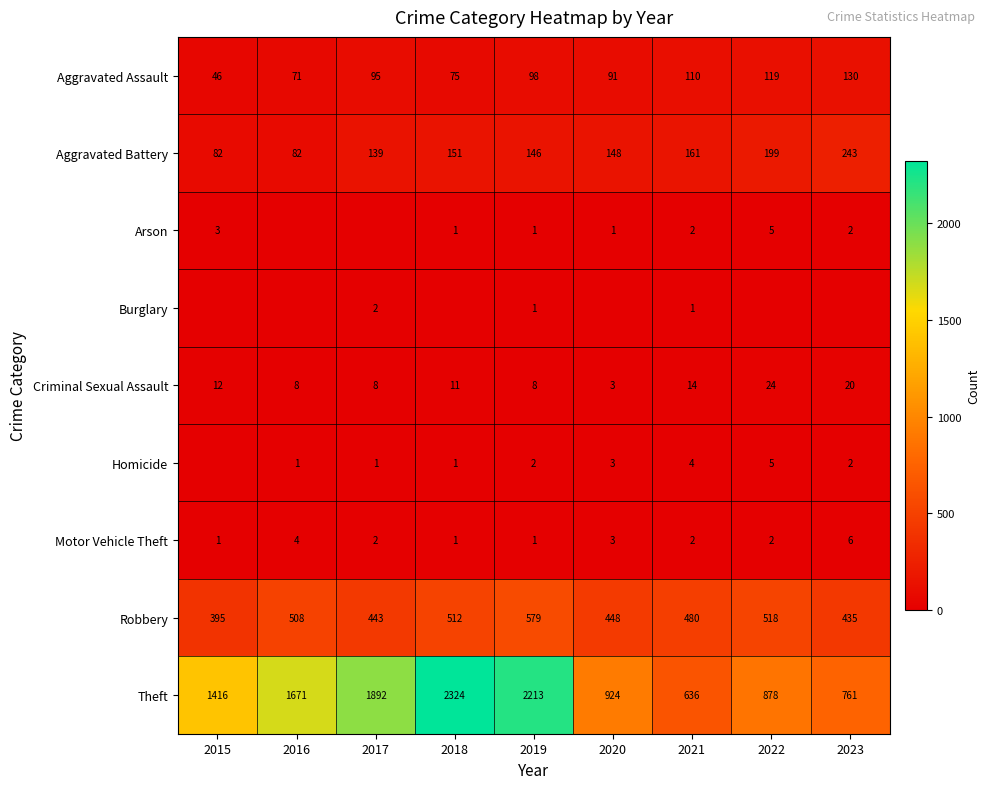

List the labels in order of Aggravated Assault value, smallest first.

2015, 2016, 2018, 2020, 2017, 2019, 2021, 2022, 2023